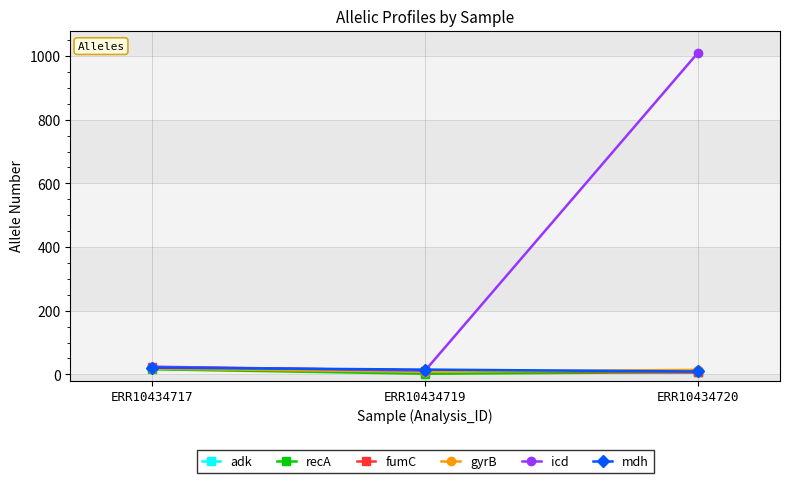

Read the fumC value at ERR10434719, to the nearest 10.

10